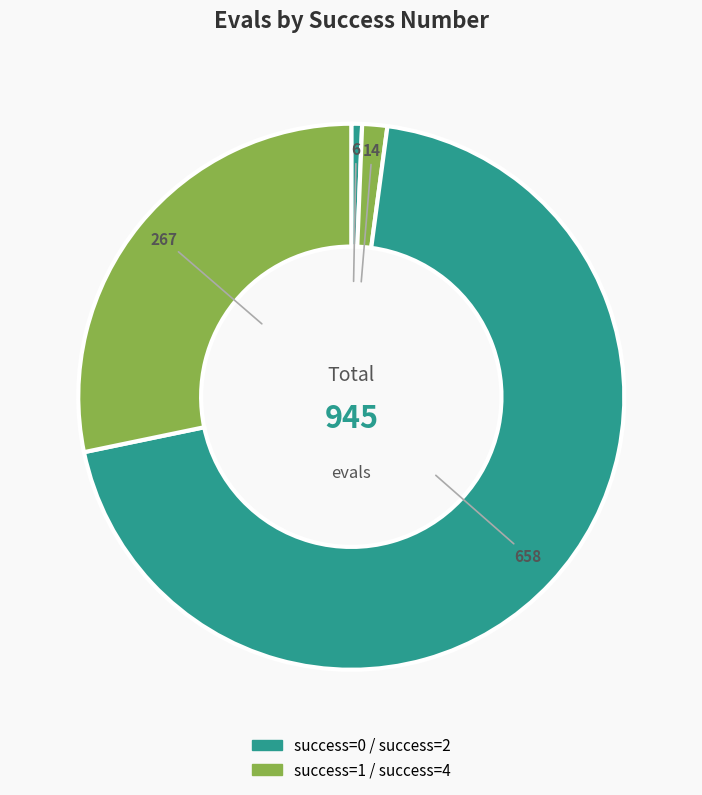

Count the number of slices in the pie.

4